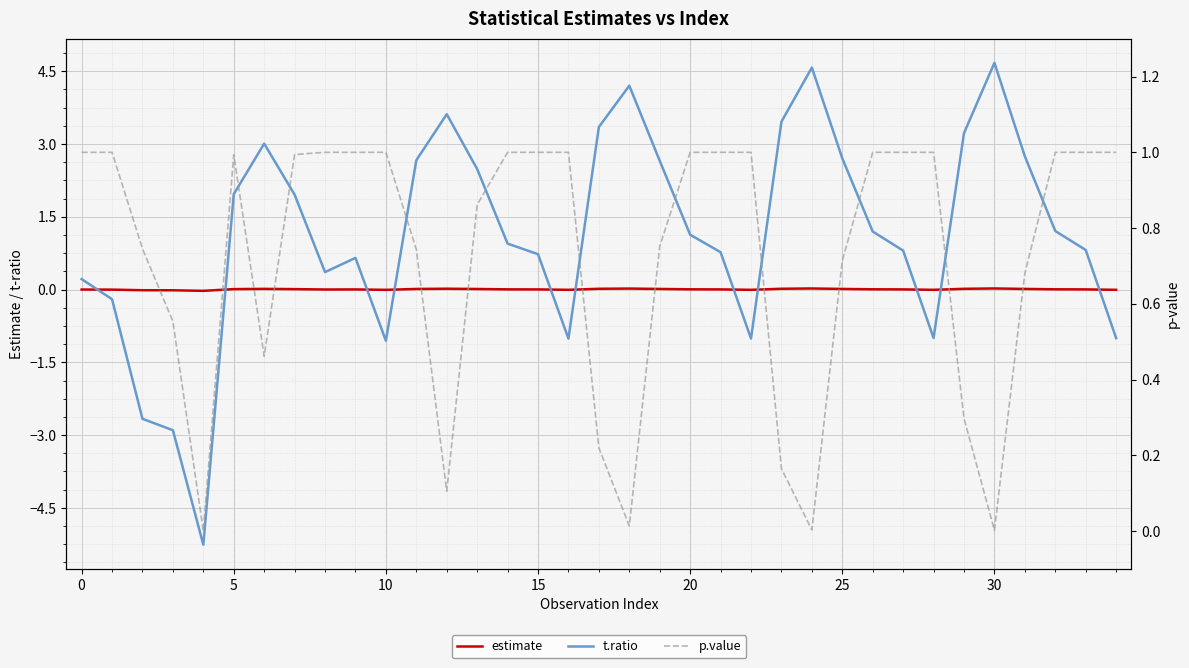

What is the greatest value displayed?

4.7